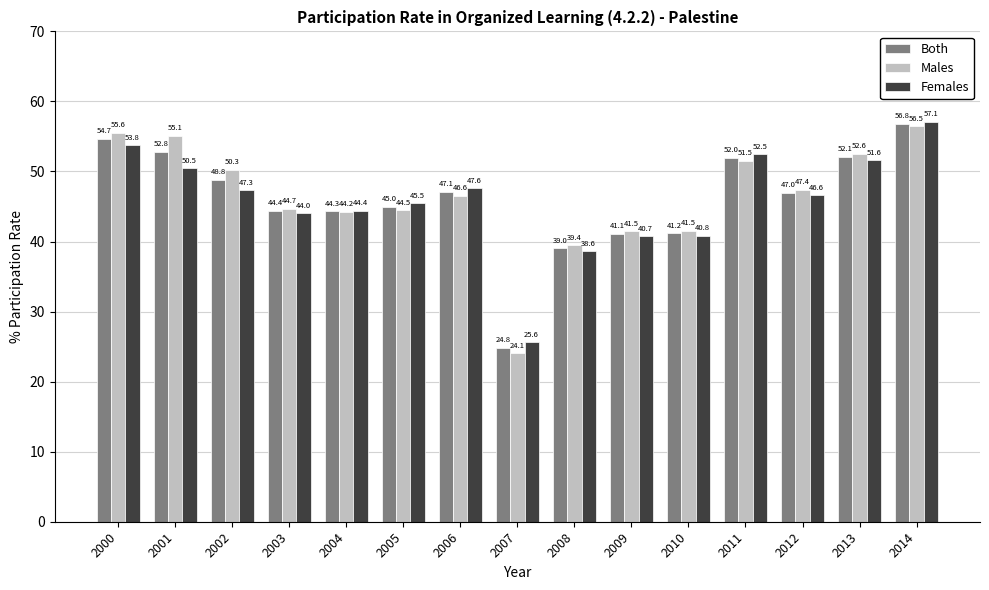

What is the value of the Both bar at the 13th from the left?

47.0